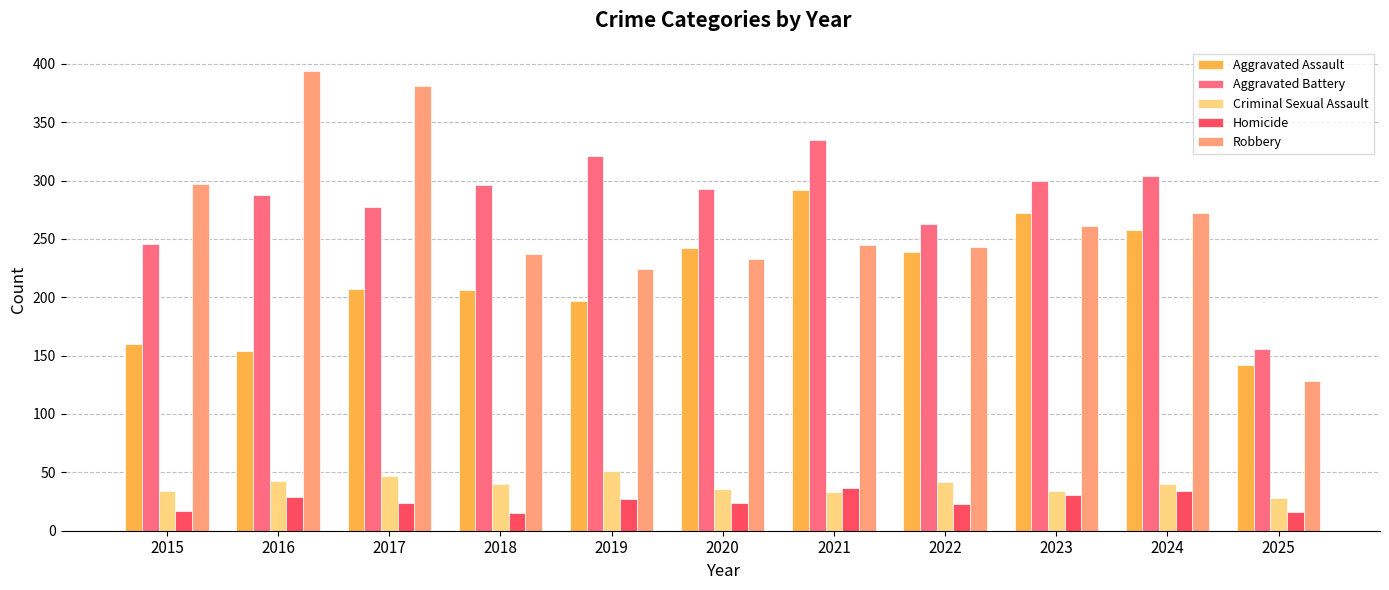

Read the Aggravated Assault value at 2016.

154